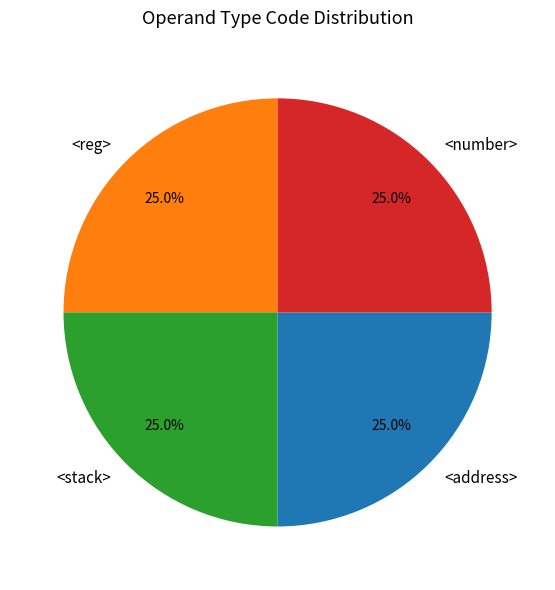

Approximately how many times larger is the value at <reg> compared to <address>?

1.0